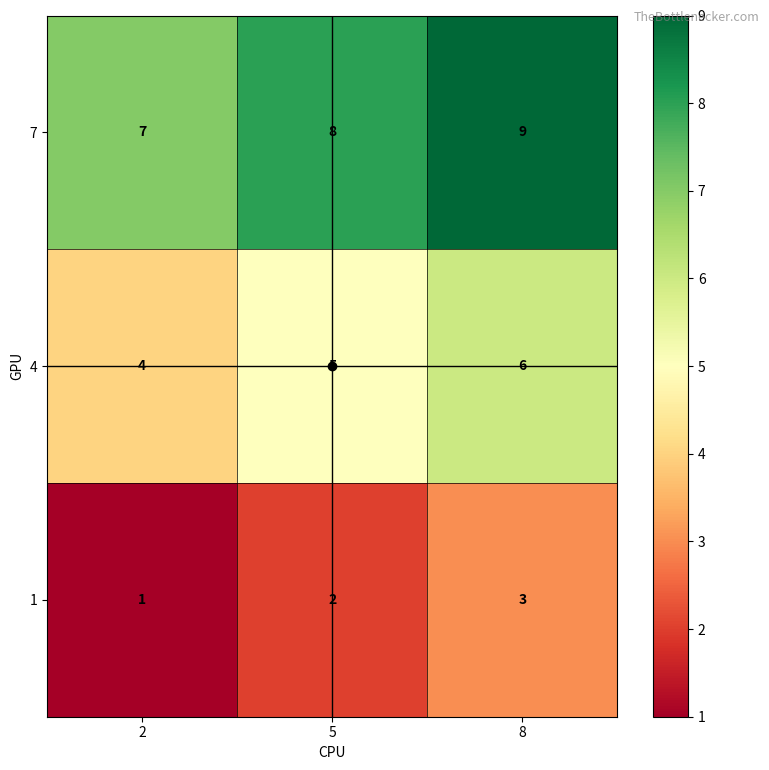

What is the difference between the highest and lowest values at 2?

6